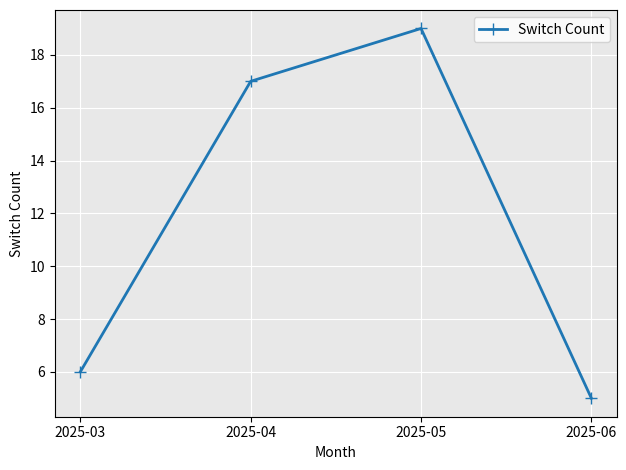

What is the difference between the second highest and minimum values?

12